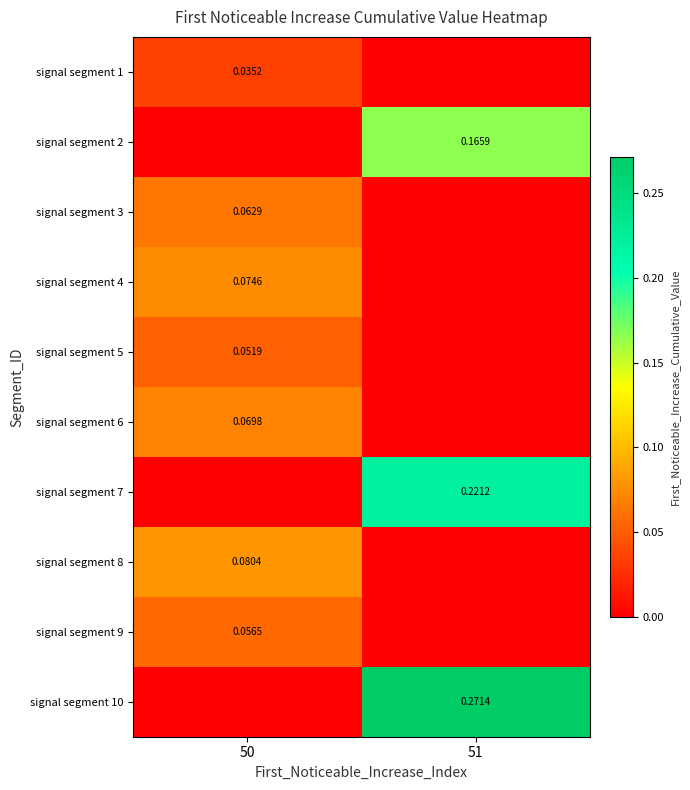

Is the value of signal segment 9 at 50 greater than the value of signal segment 7 at 51?

No